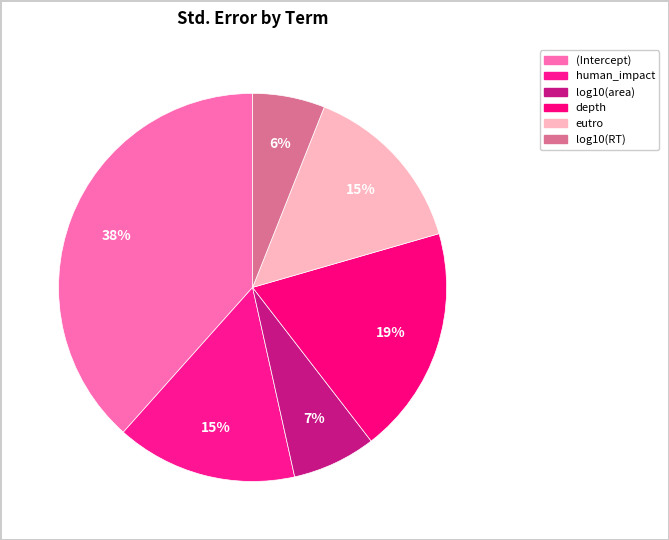

Which slice is the smallest?

log10(RT)